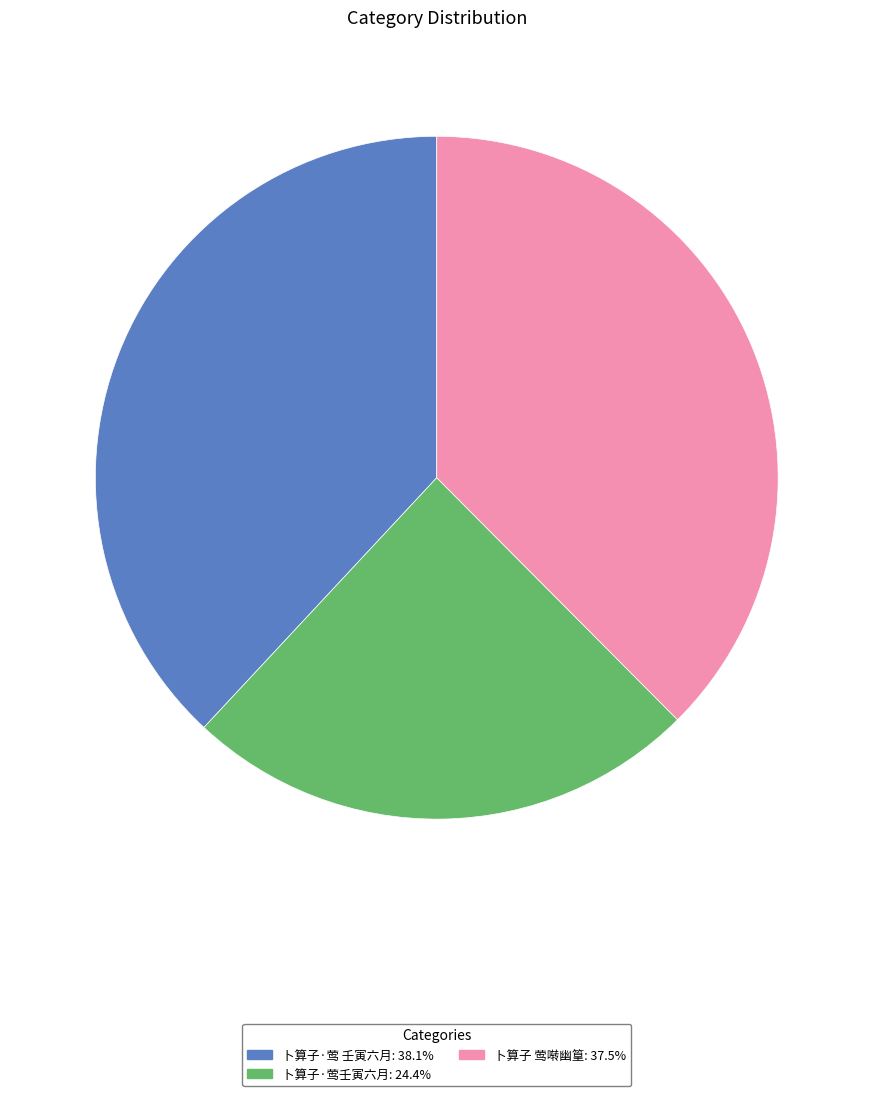

True or false: 卜算子·莺 壬寅六月 accounts for 38% of the total.

True